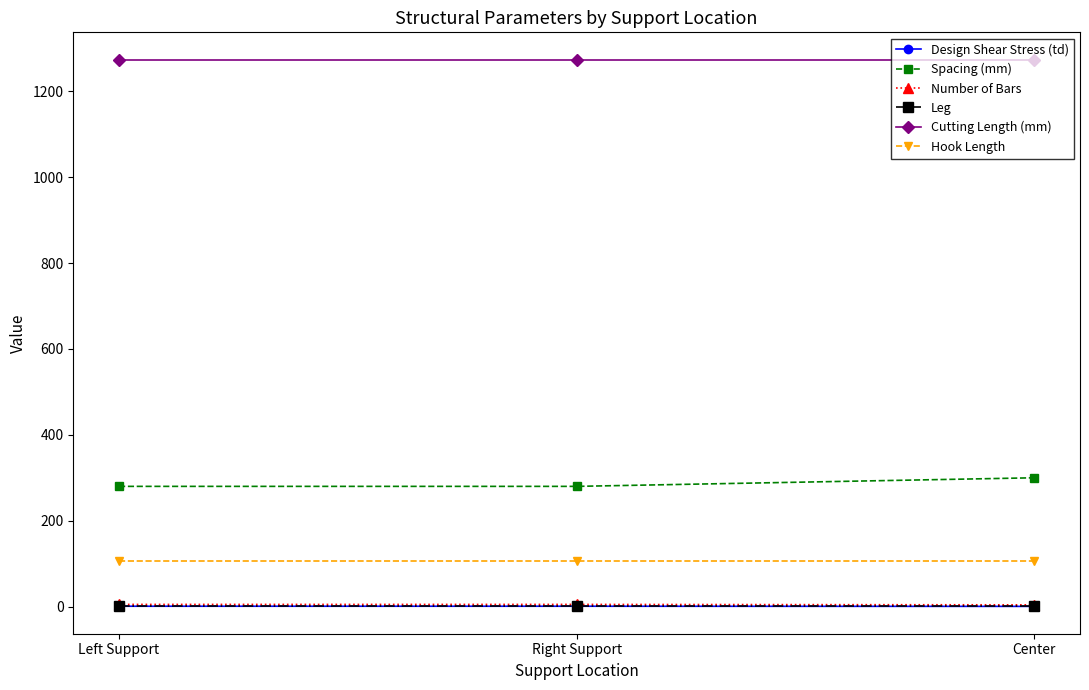

What is the highest value of the Hook Length series?

105.0